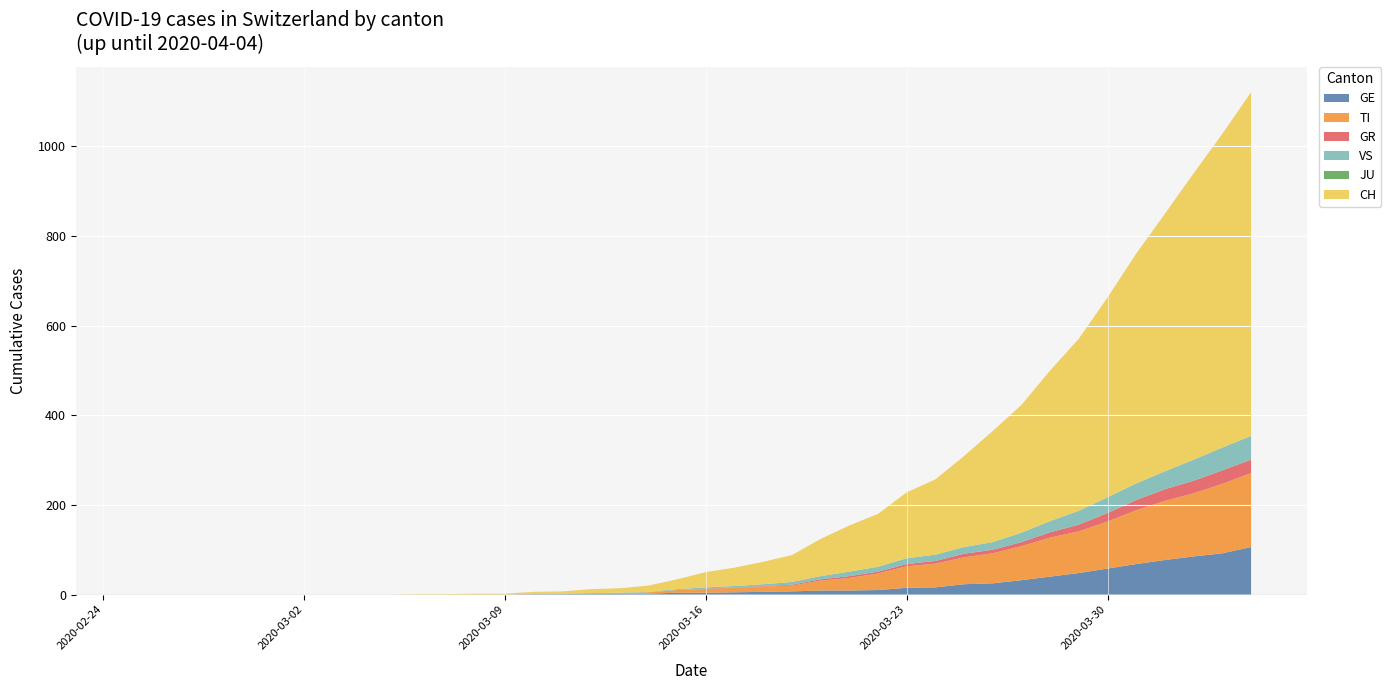

Reading left to right, transcribe all the data shown in this chart.

GE: 0	0	0	0	0	0	0	0	0	0	0	0	0	0	1	1	2	2	2	4	4	5	6	7	9	9	10	15	16	23	25	32	40	48	58	68	77	85	92	106
TI: 0	0	0	0	0	0	0	0	0	0	0	0	0	0	1	1	1	1	3	6	8	10	12	13	22	28	37	48	53	60	67	76	87	93	105	120	132	141	155	165
GR: 0	0	0	0	0	0	0	0	0	0	0	0	0	0	0	0	0	0	0	0	1	1	1	2	3	4	4	5	6	8	8	9	12	15	19	23	26	28	30	30
VS: 0	0	0	0	0	0	0	0	0	0	0	0	0	0	0	0	0	1	1	2	3	3	4	6	7	10	11	13	14	15	17	21	25	31	35	37	40	47	51	53
JU: 0	0	0	0	0	0	0	0	0	0	0	0	0	0	0	0	0	0	0	0	0	0	0	0	0	0	0	0	0	0	0	0	0	0	0	0	0	0	0	0
CH: 0	0	0	0	0	0	0	0	0	0	1	1	2	2	4	5	9	10	14	22	34	41	50	60	83	103	118	147	168	203	248	285	336	384	446	513	575	639	700	767